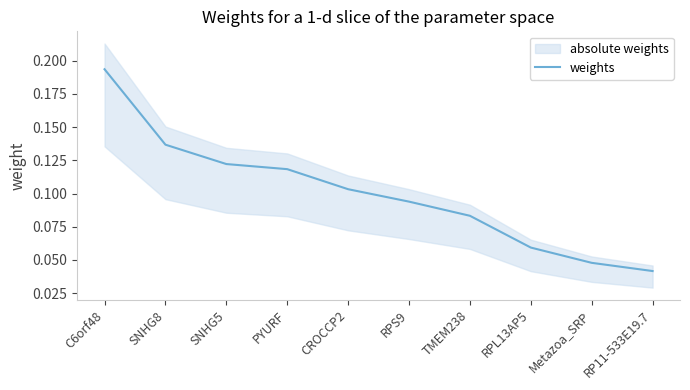

What is the greatest value displayed?

0.2